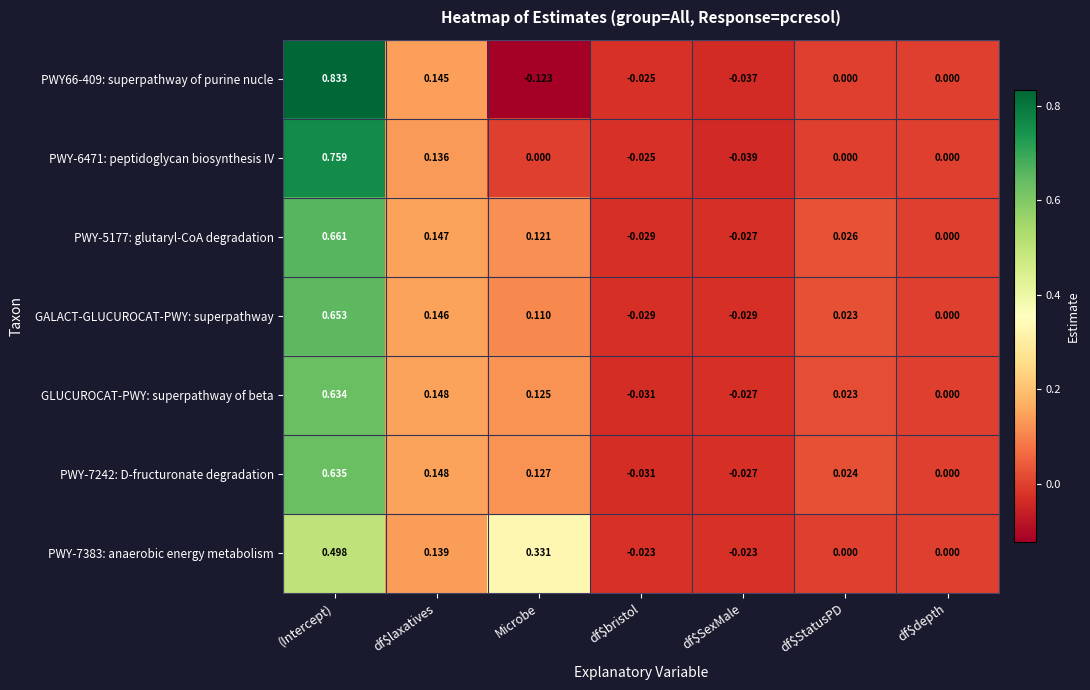

Where does the PWY-5177: glutaryl-CoA degradation series first go above 0?

(Intercept)